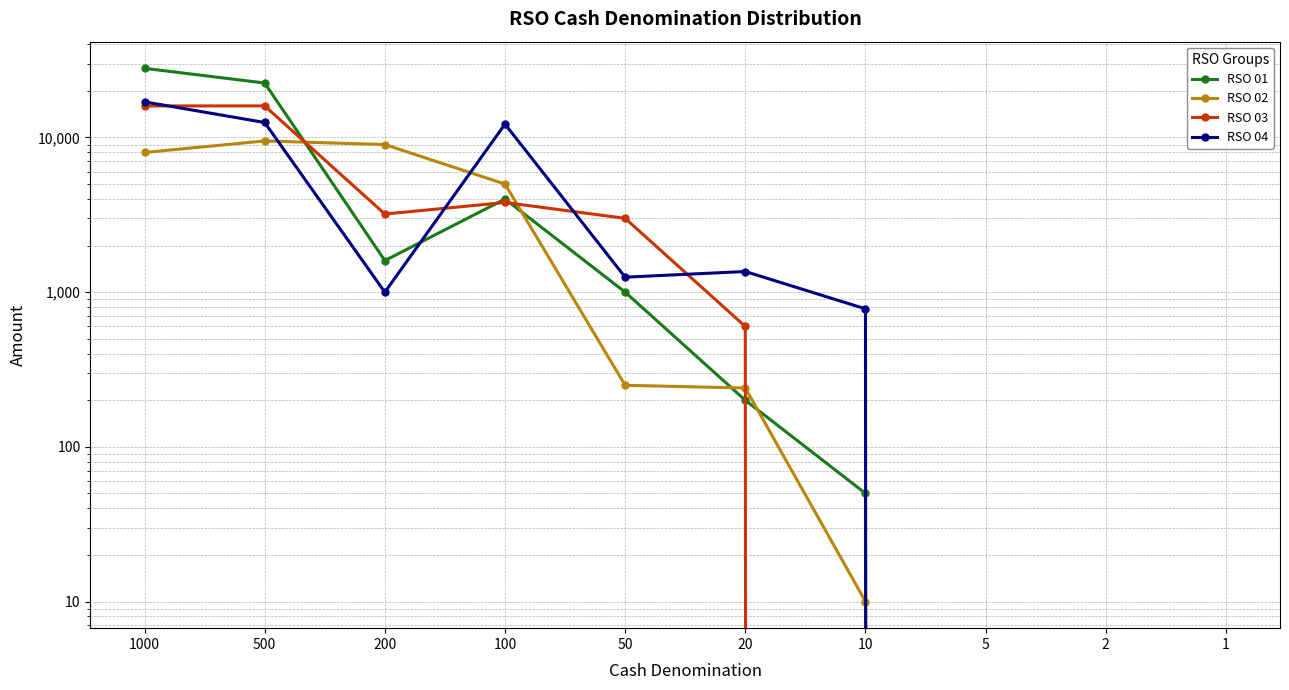

True or false: RSO 02 and RSO 04 cross at least once.

True